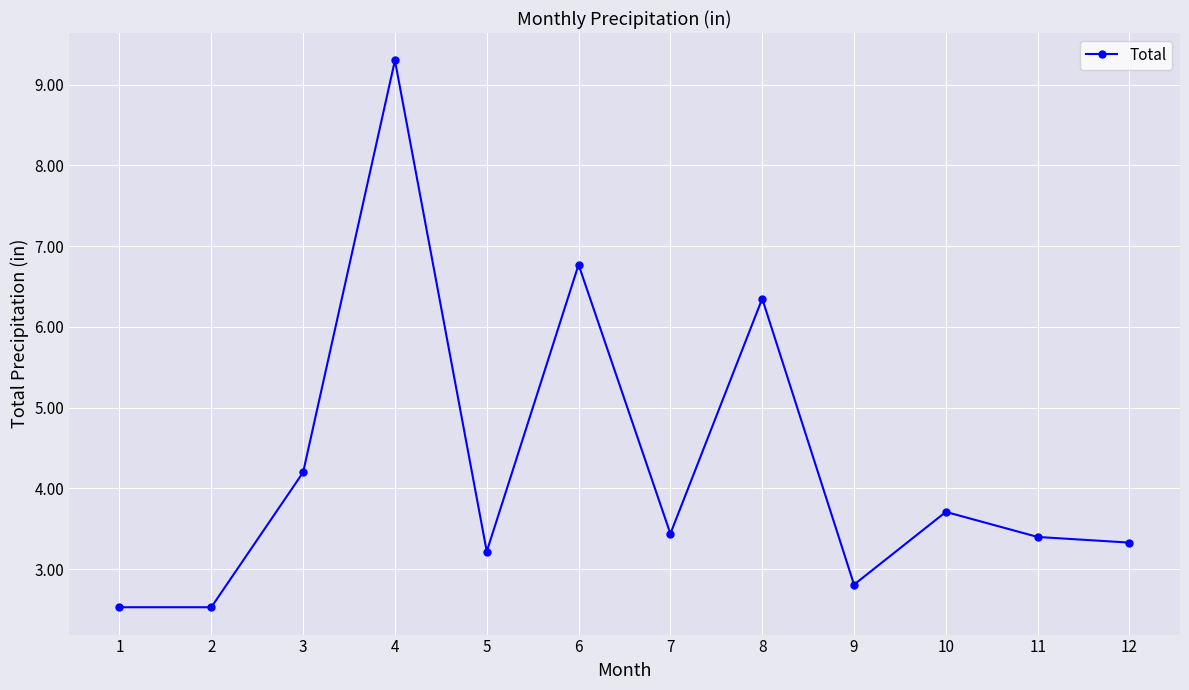

Is it true that the value at 12 is 3.3?

True